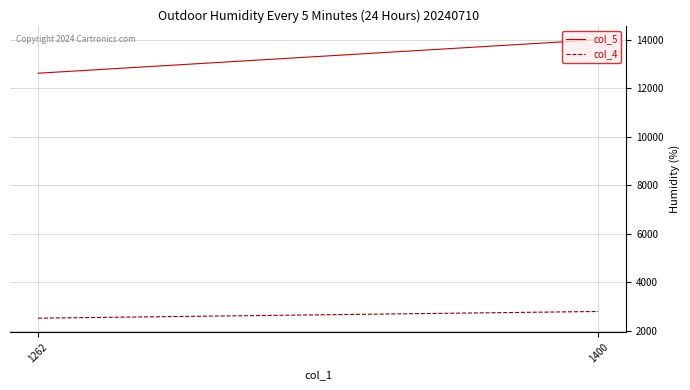

How many col_4 values are between 2524 and 2800?

2